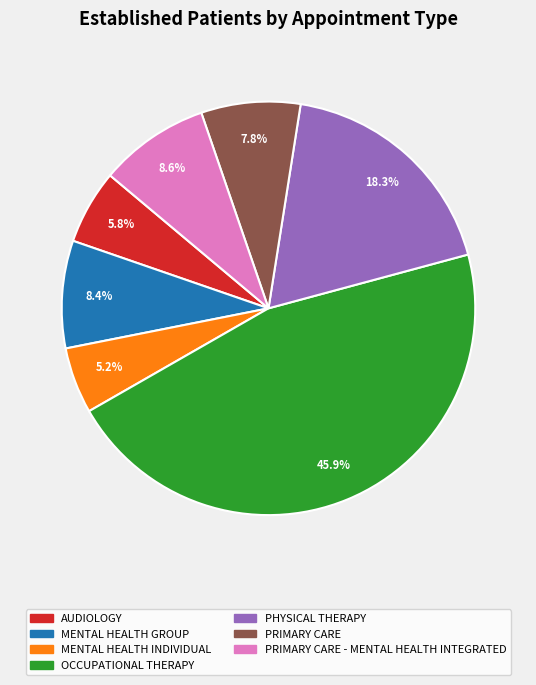

Is there a majority slice in this chart?

No